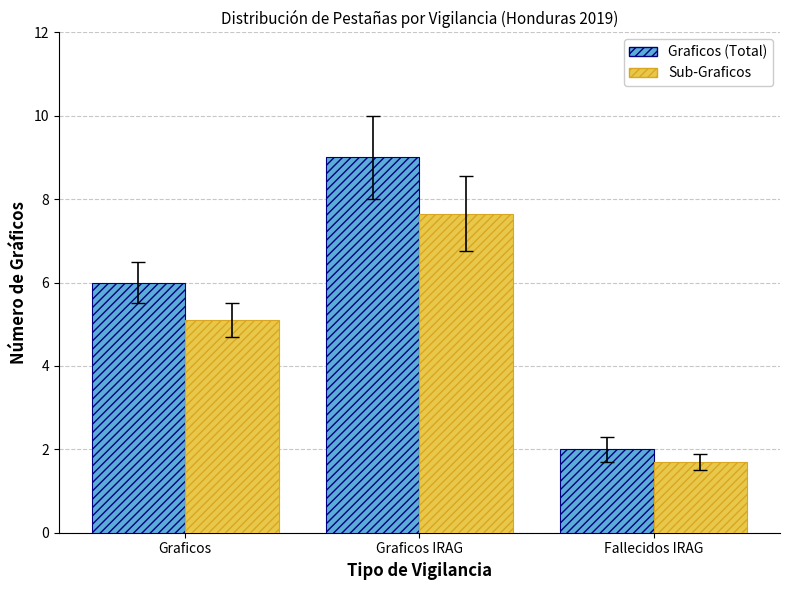

Rank the categories by Sub-Graficos value from highest to lowest.

Graficos IRAG, Graficos, Fallecidos IRAG